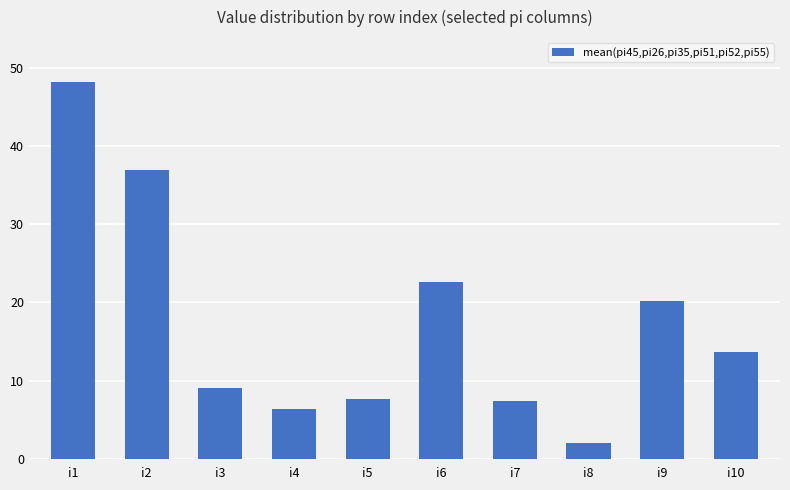

What is the change in value from i1 to i7?

-40.8